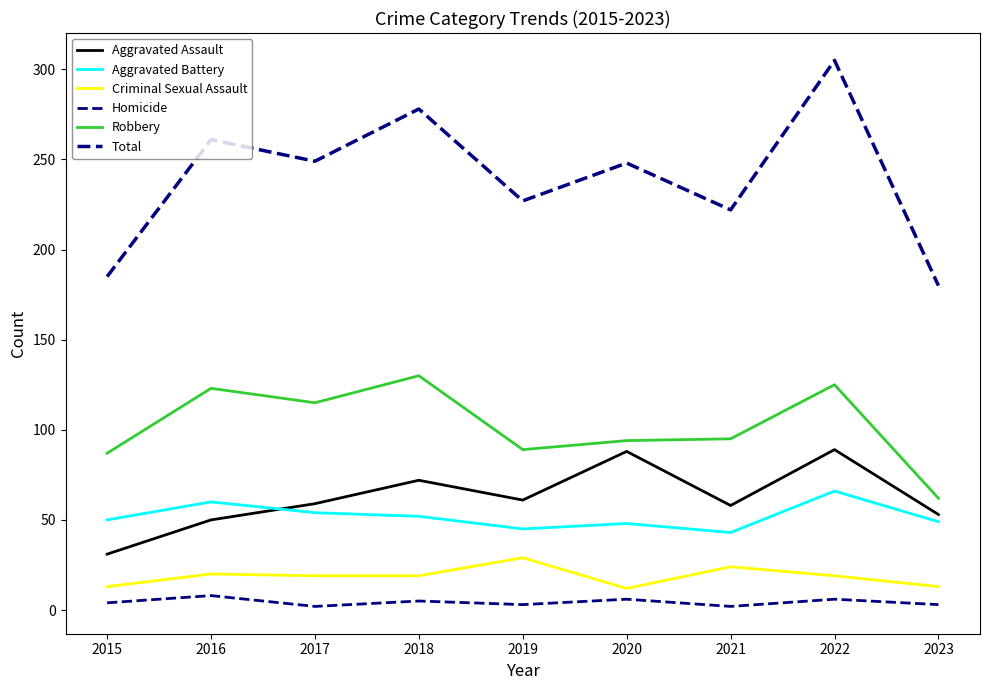

True or false: Homicide and Criminal Sexual Assault intersect in this chart.

False